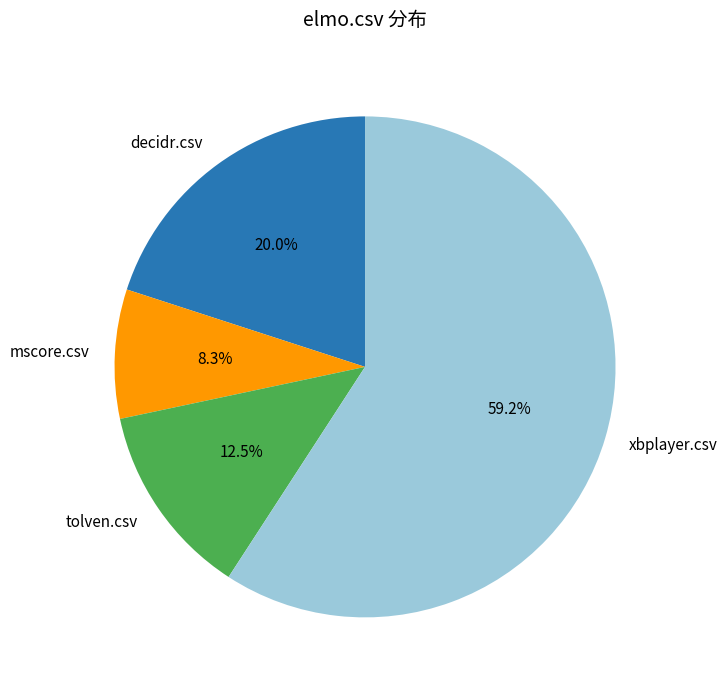

Which slice is the smallest?

mscore.csv